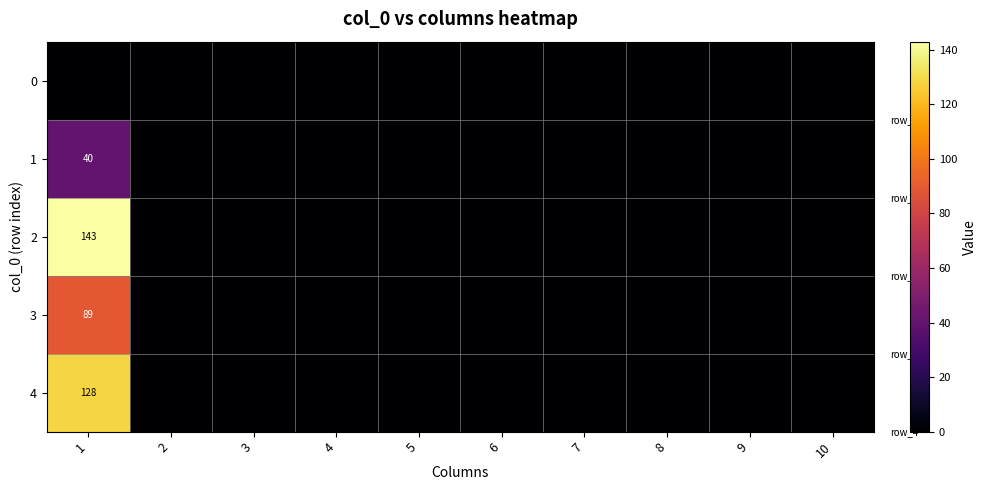

List the labels in order of 4 value, smallest first.

2, 3, 4, 5, 6, 7, 8, 9, 10, 1